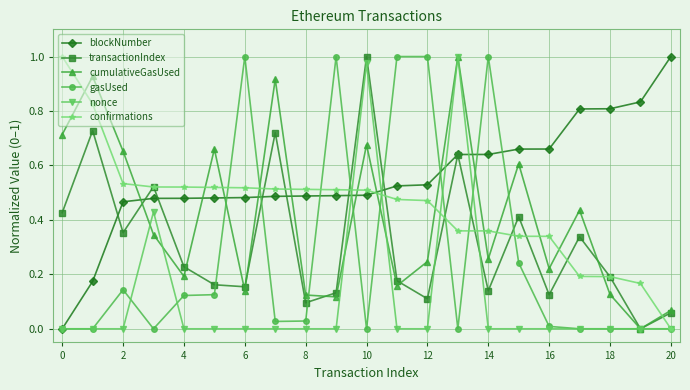

Which series has the largest total across all categories?

blockNumber